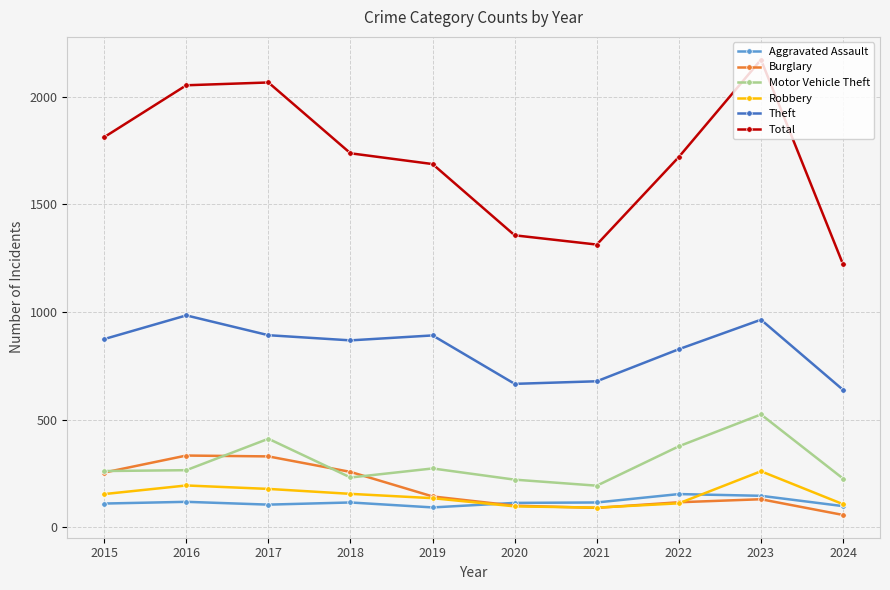

At which category does Motor Vehicle Theft reach its first local peak?

2017